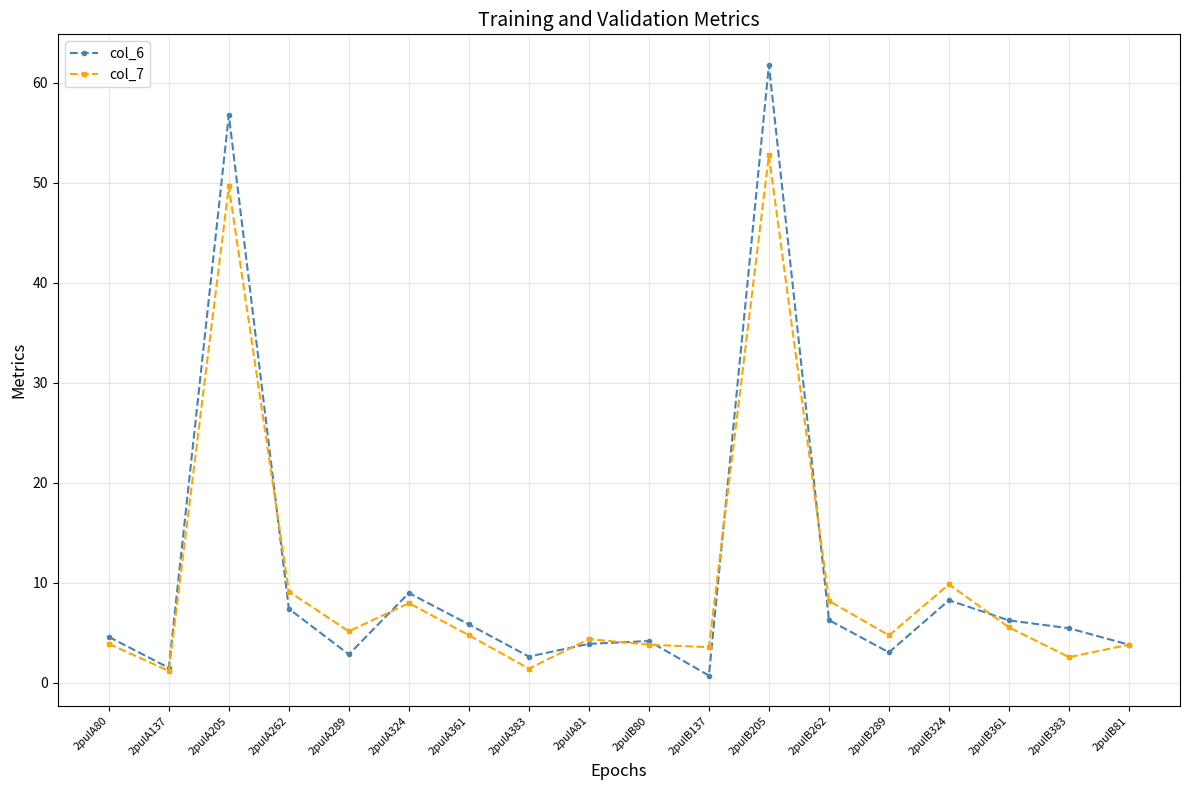

What is the value of the col_6 point at the 9th from the left?

3.9